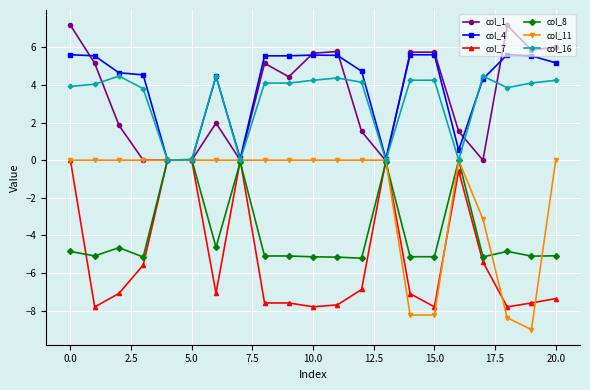

What is the maximum value for col_16?

4.5